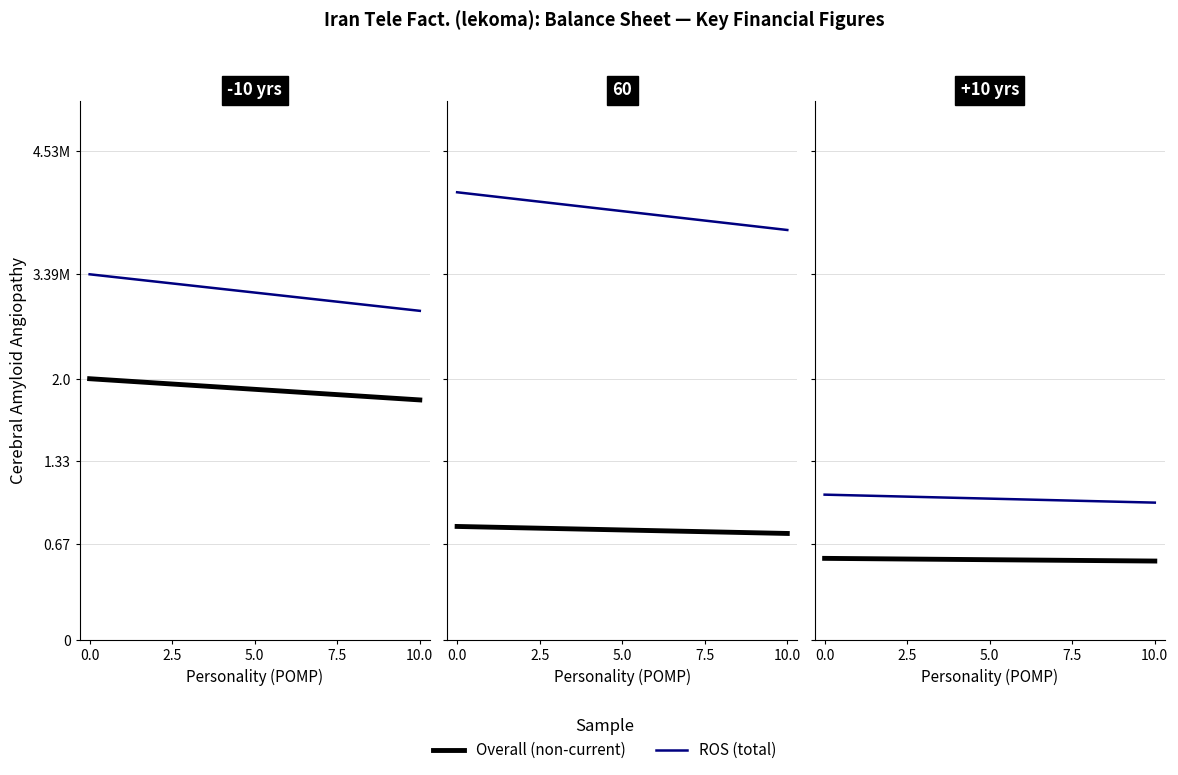

What is the difference between the Total Assets values at 2.5 and 5.0?

35000.0